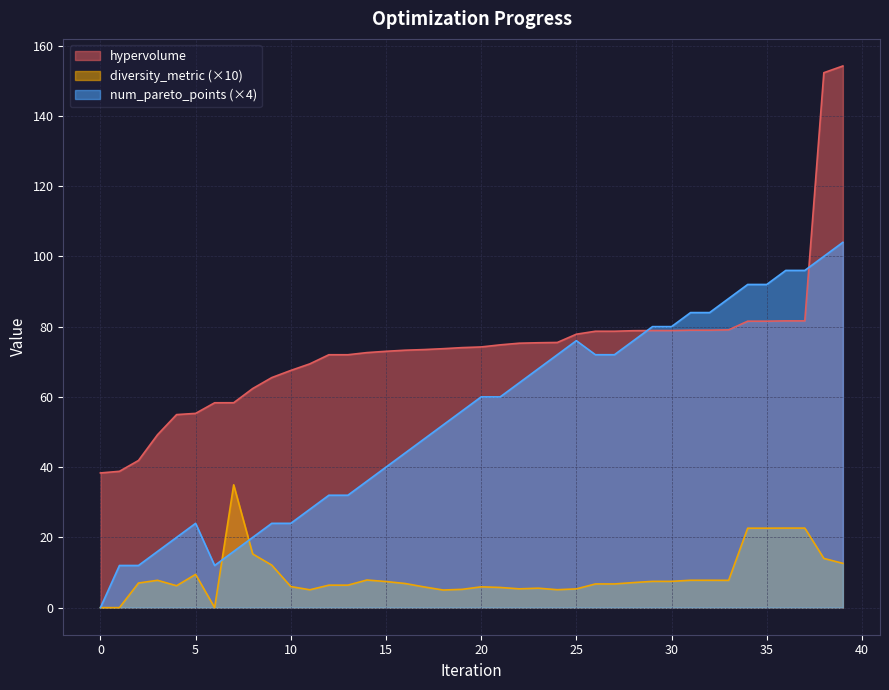

At which label is num_pareto_points closest to 52?

18